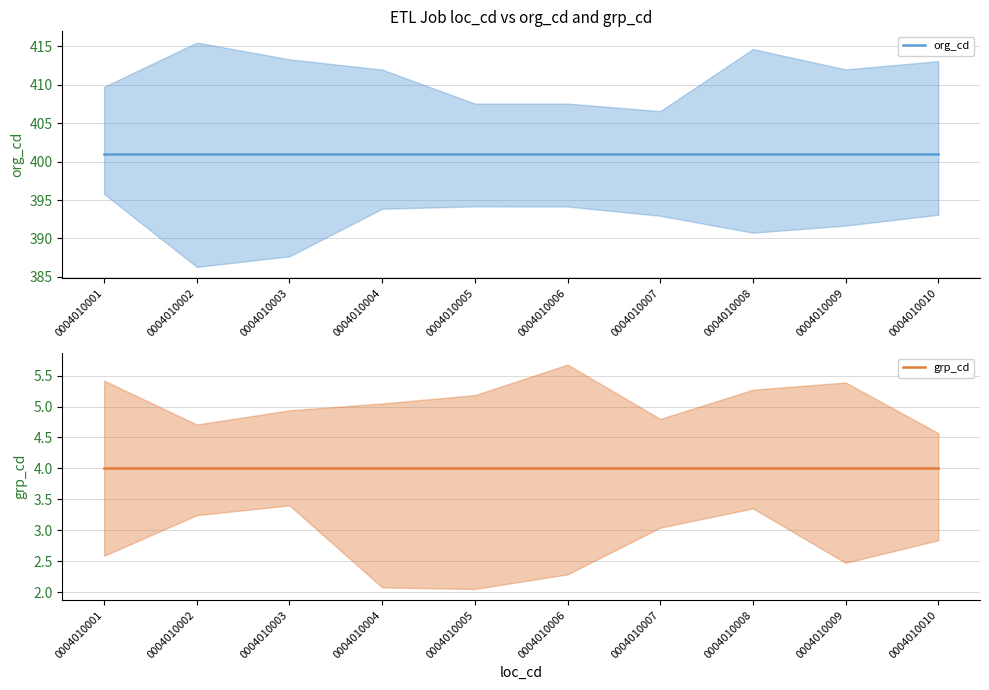

Which series has the largest total across all categories?

org_cd